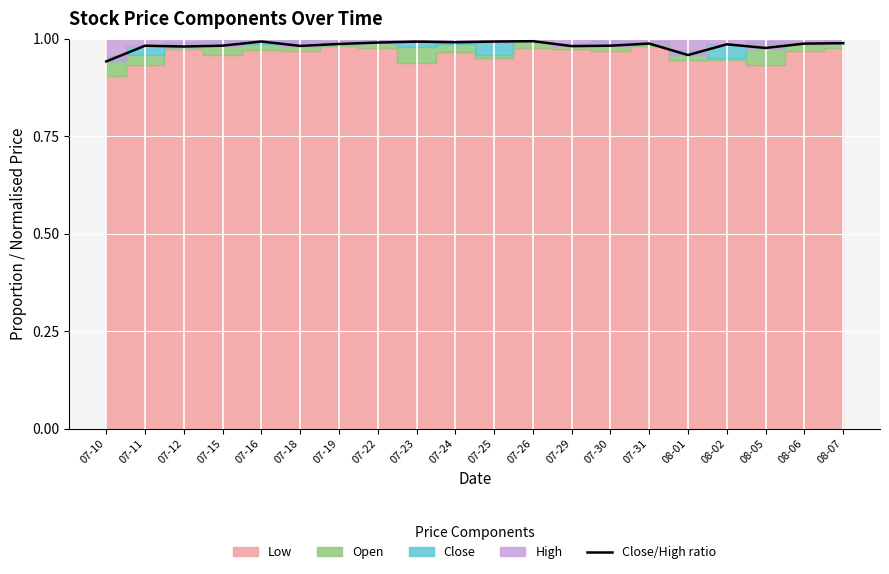

True or false: the data shows 0.5 at 07-23.

False